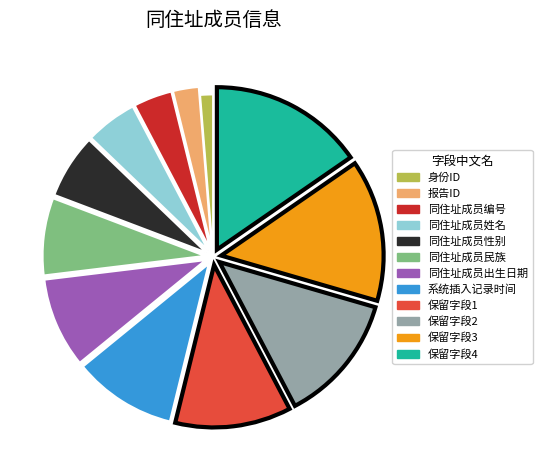

Is there a majority slice in this chart?

No